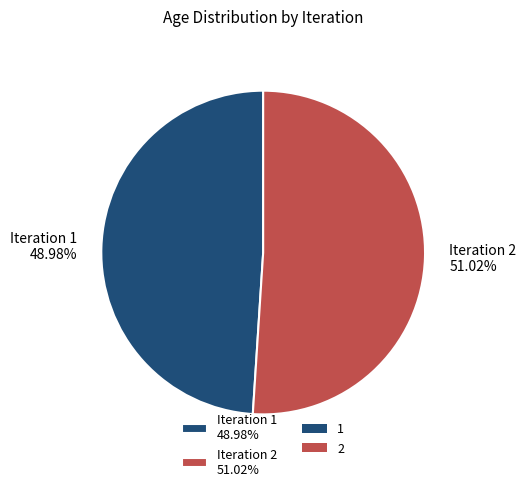

Combined, do Iteration 1 48.98% and Iteration 2 51.02% account for over 50%?

Yes